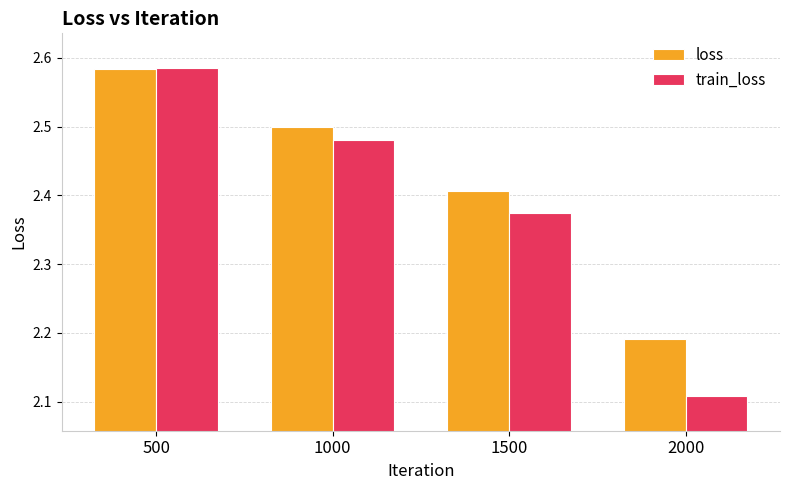

What are all the series names shown in the legend?

loss, train_loss